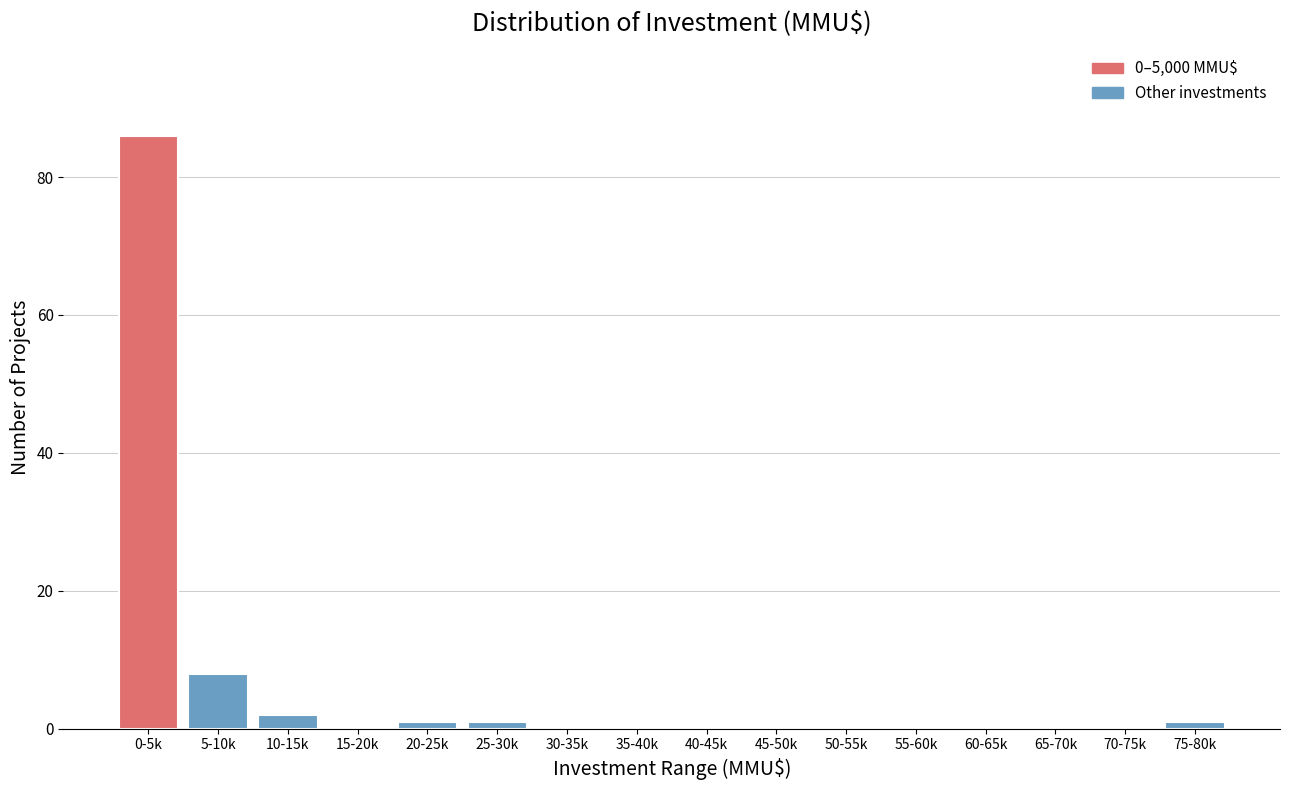

Reading right to left, extract all data points from this chart.

75-80k=1	70-75k=0	65-70k=0	60-65k=0	55-60k=0	50-55k=0	45-50k=0	40-45k=0	35-40k=0	30-35k=0	25-30k=1	20-25k=1	15-20k=0	10-15k=2	5-10k=8	0-5k=86